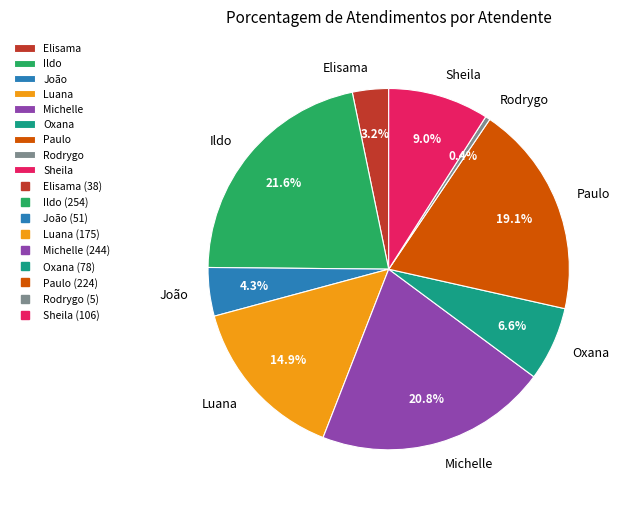

Rank the categories by value from lowest to highest.

Rodrygo, Elisama, João, Oxana, Sheila, Luana, Paulo, Michelle, Ildo